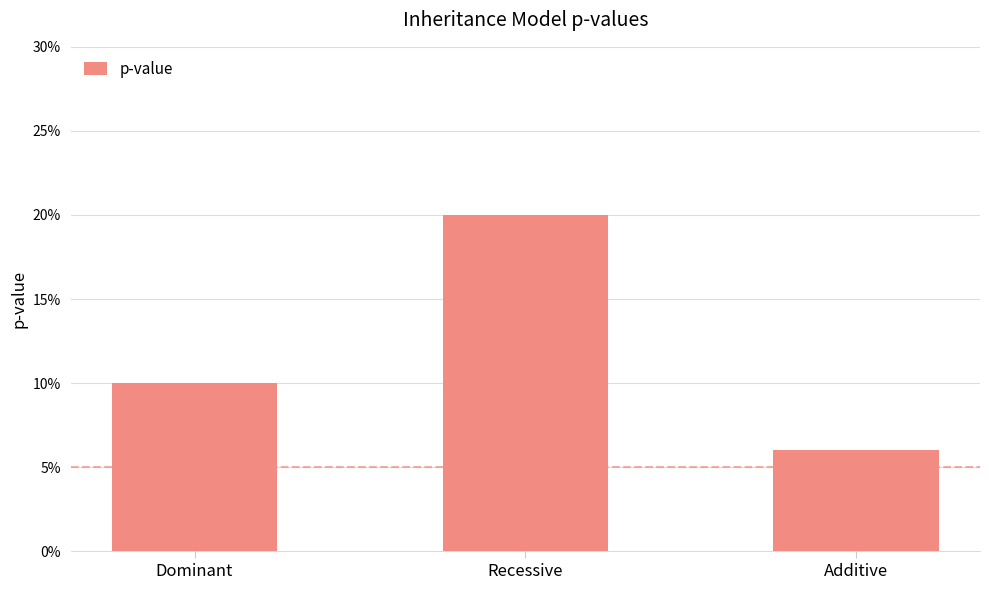

What position from the left is Recessive?

2